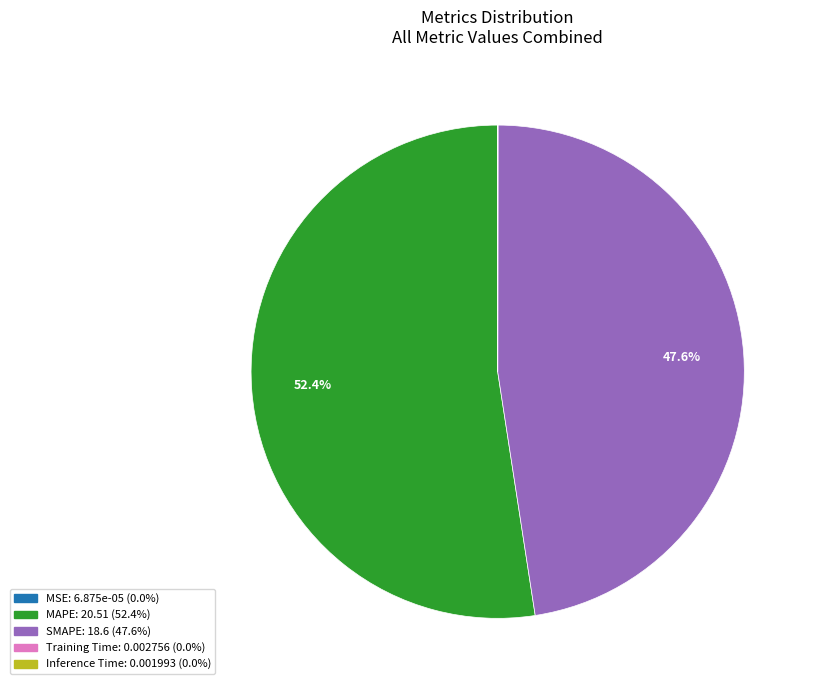

What is the largest slice in the pie chart?

MAPE